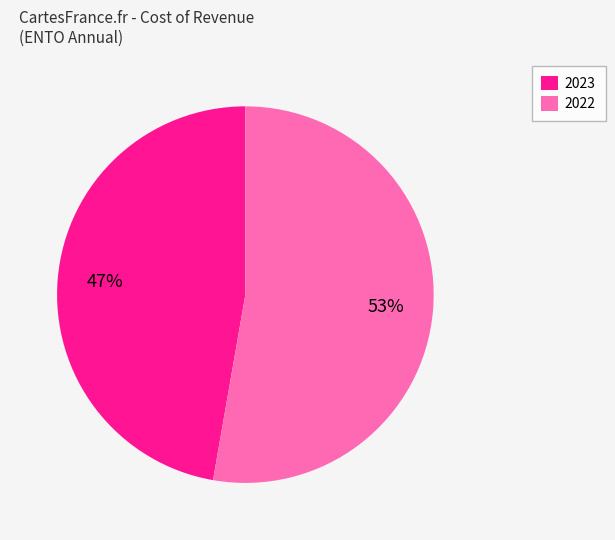

Which has a higher value, 2023 or 2022?

2022